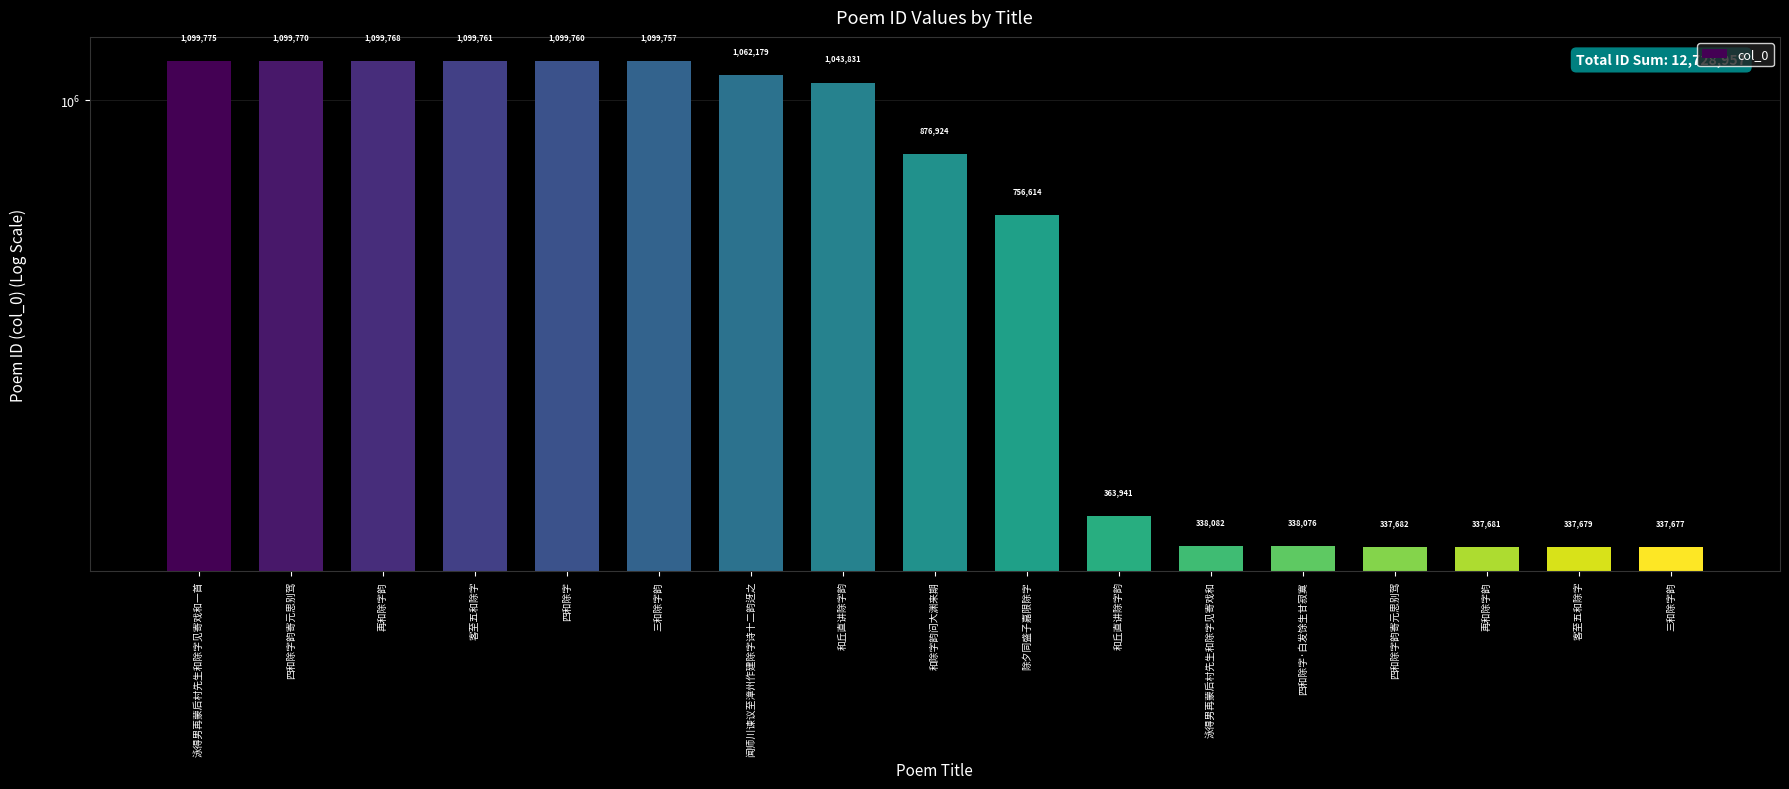

At which label is the value closest to 718726?

除夕同盛子嘉限除字